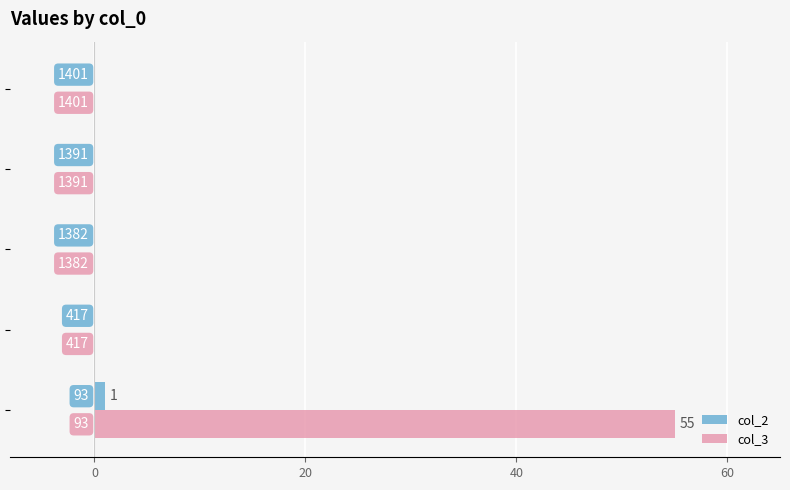

What are all the series names shown in the legend?

col_2, col_3